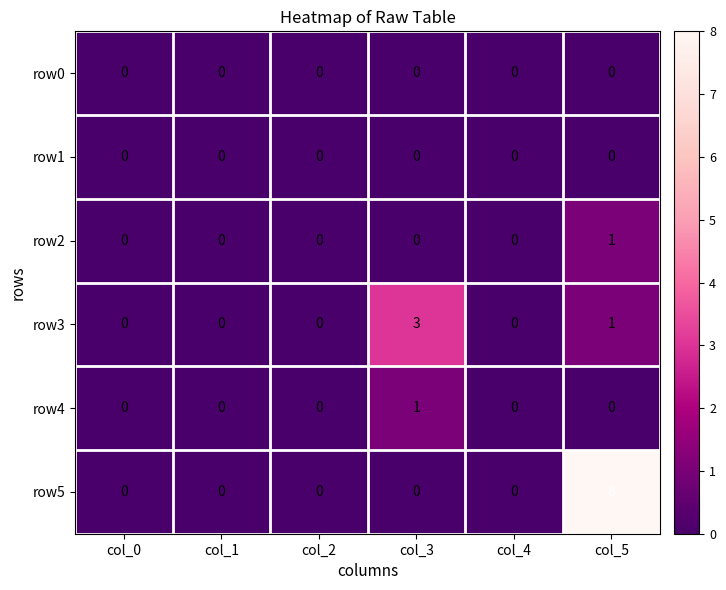

What is the maximum value for row3?

3